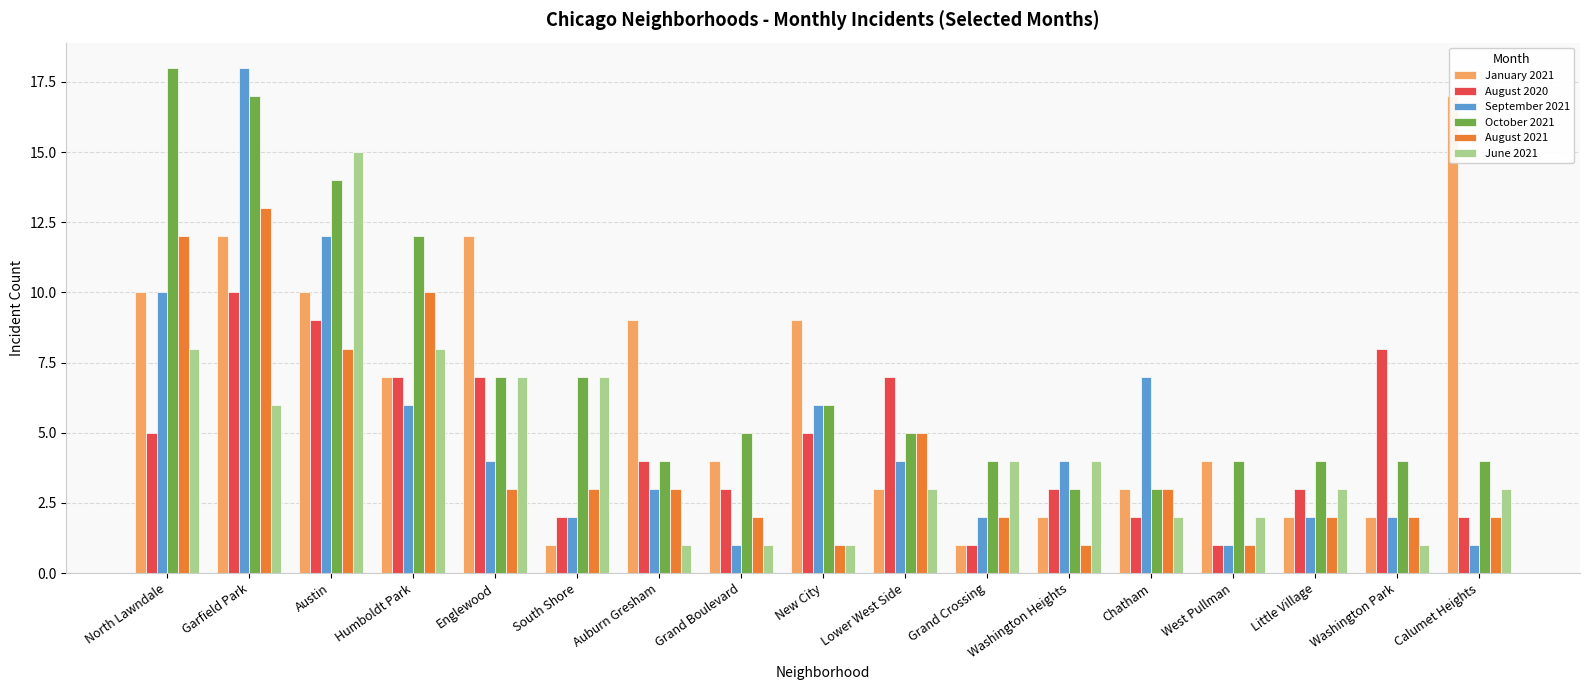

Is the value of January 2021 at New City greater than the value of August 2020 at Washington Park?

Yes